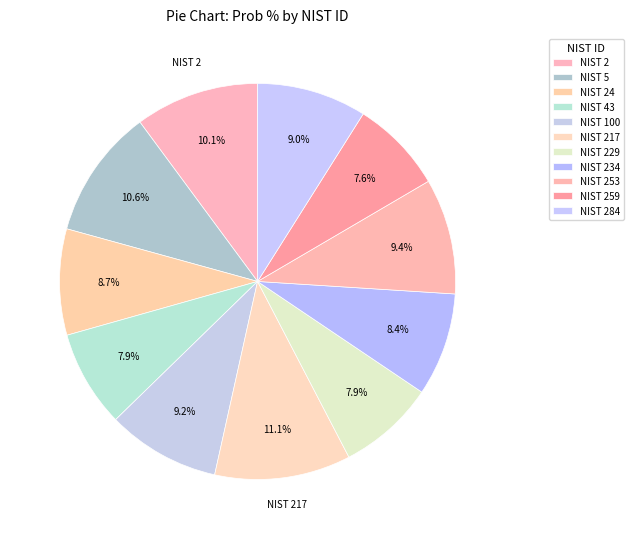

Which slice is the smallest?

259